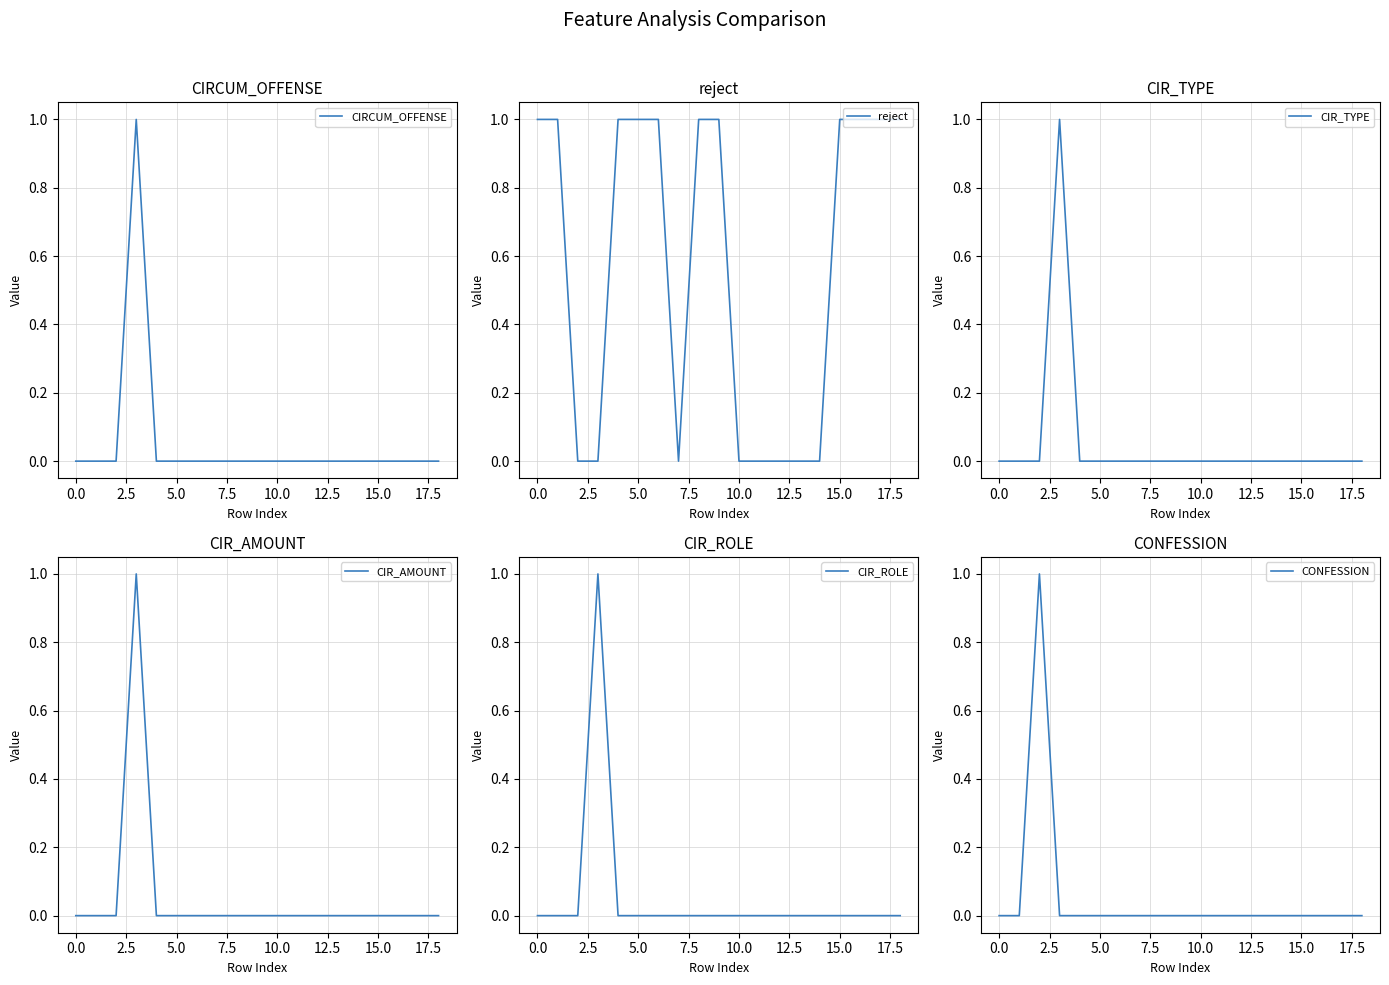

Is it true that CIRCUM_OFFENSE equals 0 at 0.0?

True